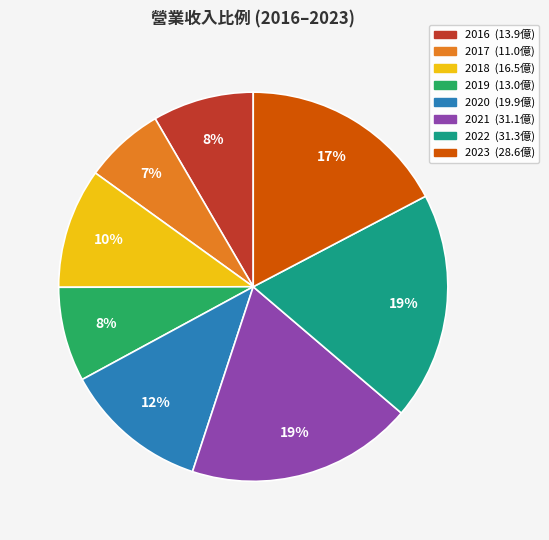

Which slice is the smallest?

2017